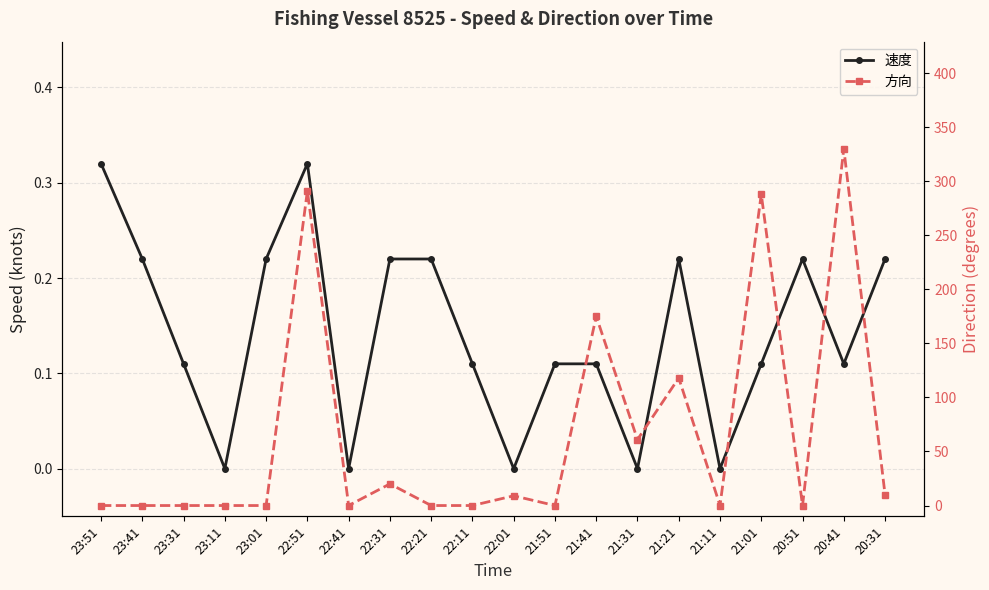

What is the difference between the second highest and minimum values in the 速度 series?

0.3